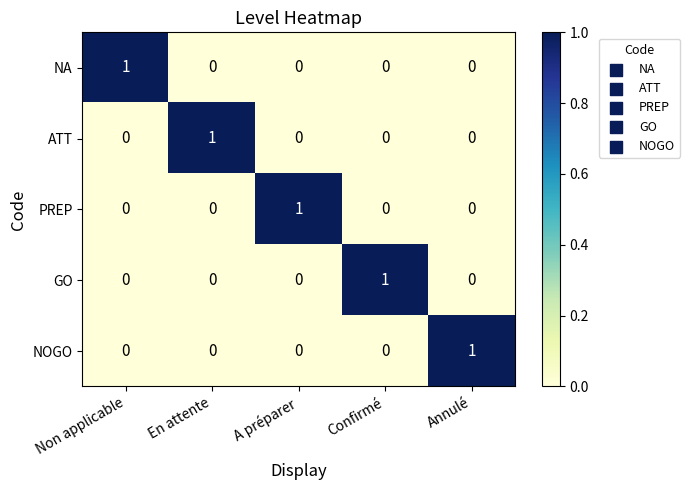

Is the value of GO at Confirmé greater than the value of NOGO at A préparer?

Yes